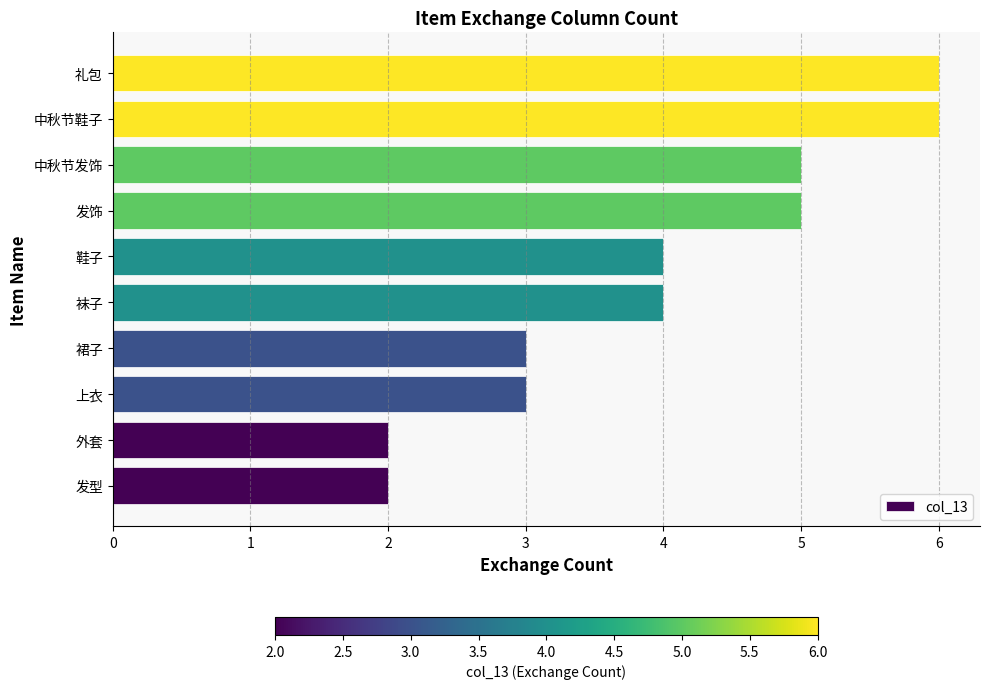

Reading bottom to top, what are all the values shown in this chart?

发型=2	外套=2	上衣=3	裙子=3	袜子=4	鞋子=4	发饰=5	中秋节发饰=5	中秋节鞋子=6	礼包=6